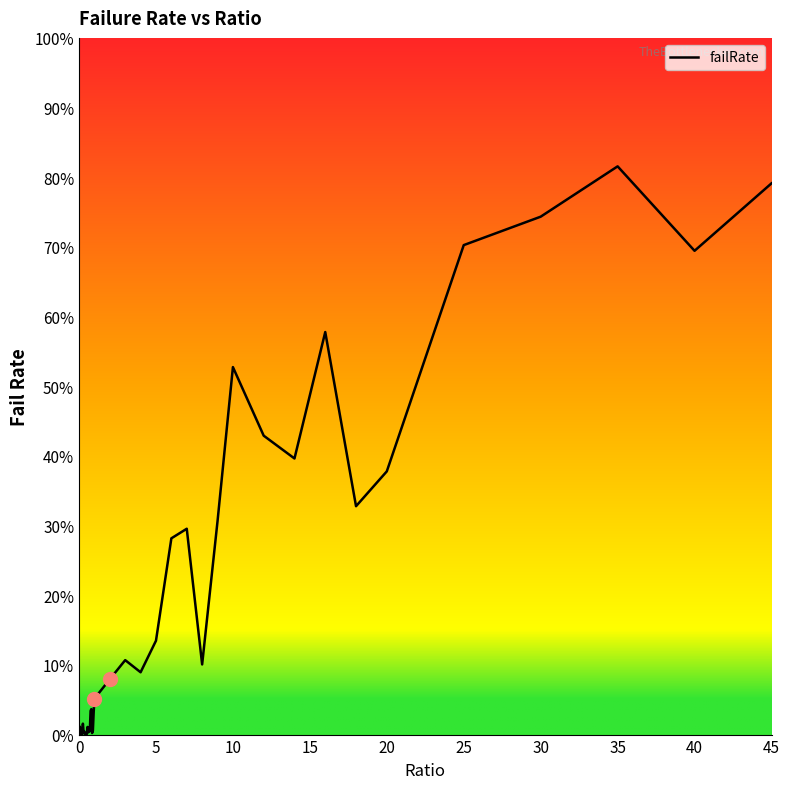

Does the chart have visible grid lines?

No